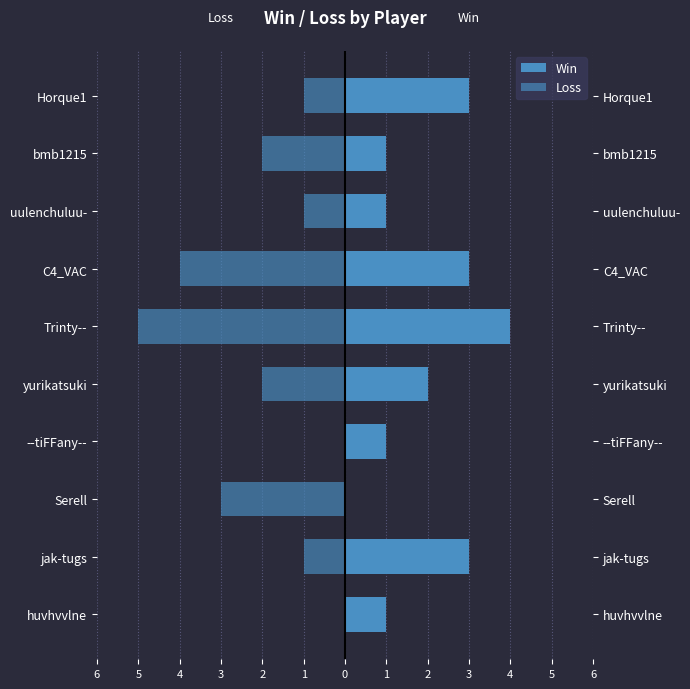

The value of Win at Trinty-- is 7. True or false?

False